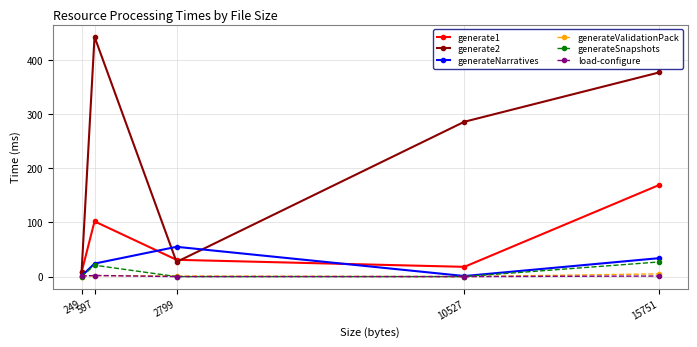

True or false: generate1 and generateSnapshots intersect in this chart.

False